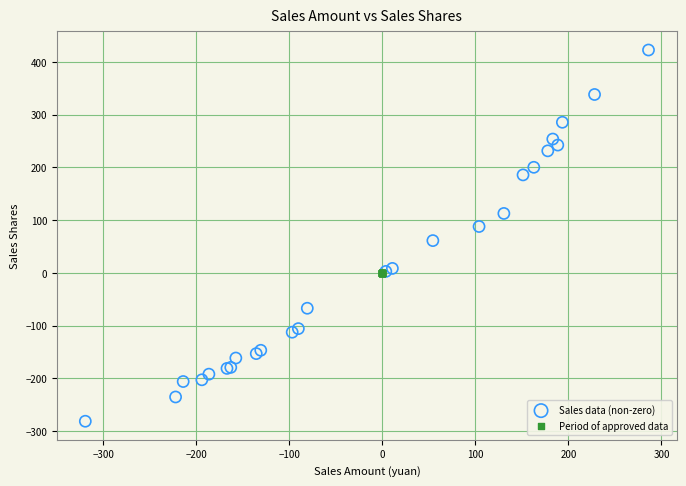

Which series reaches the minimum Y coordinate?

Sales data (non-zero)